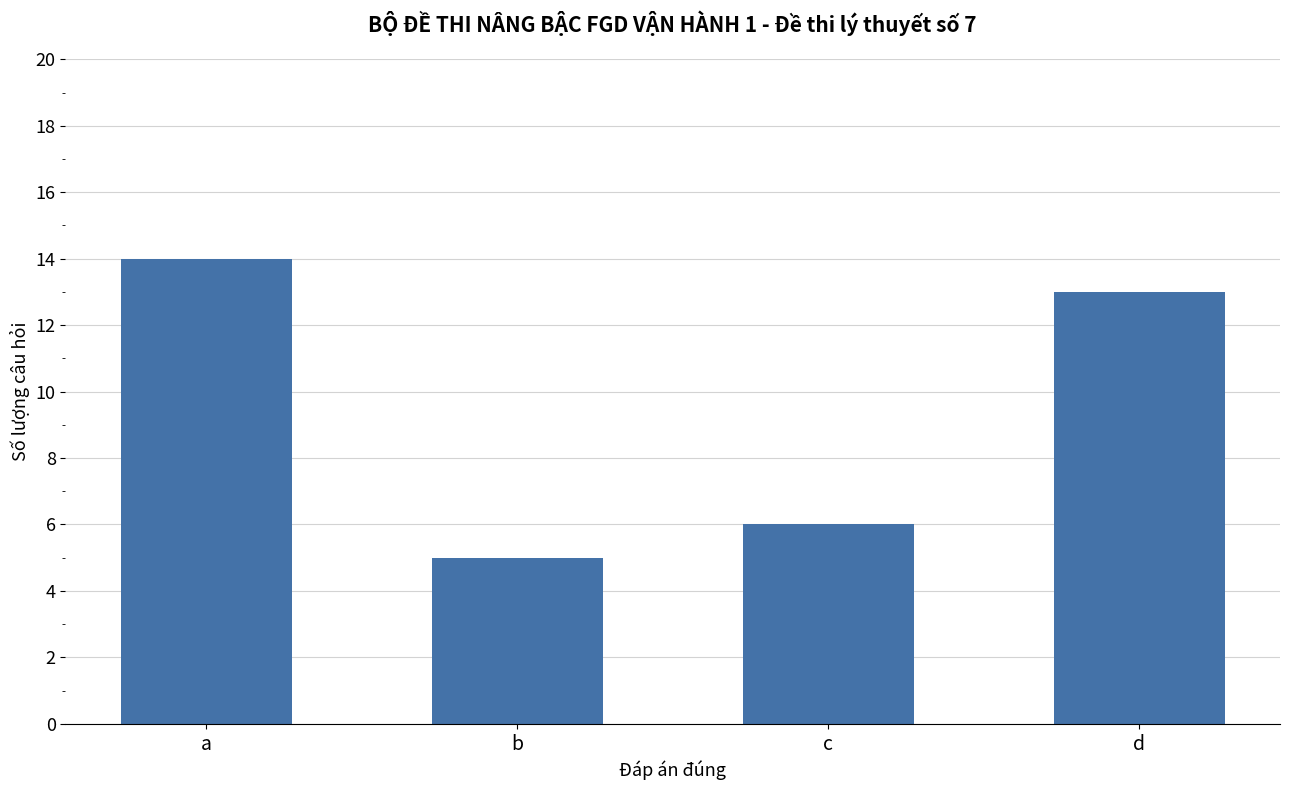

Which has a higher value, d or b?

d